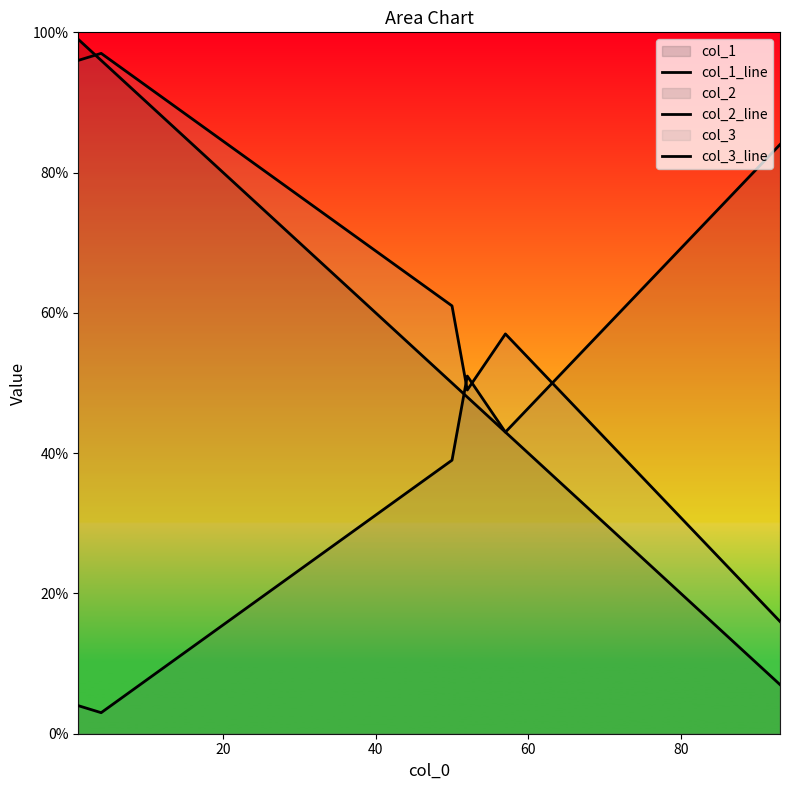

After their last crossing, which series has the higher values: col_2_line or col_1_line?

col_2_line